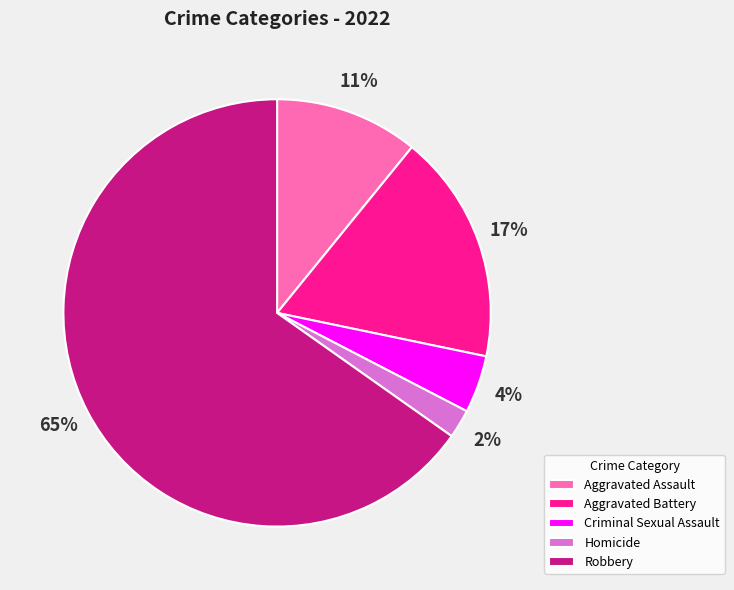

Combined, do Criminal Sexual Assault and Aggravated Battery account for over 50%?

No